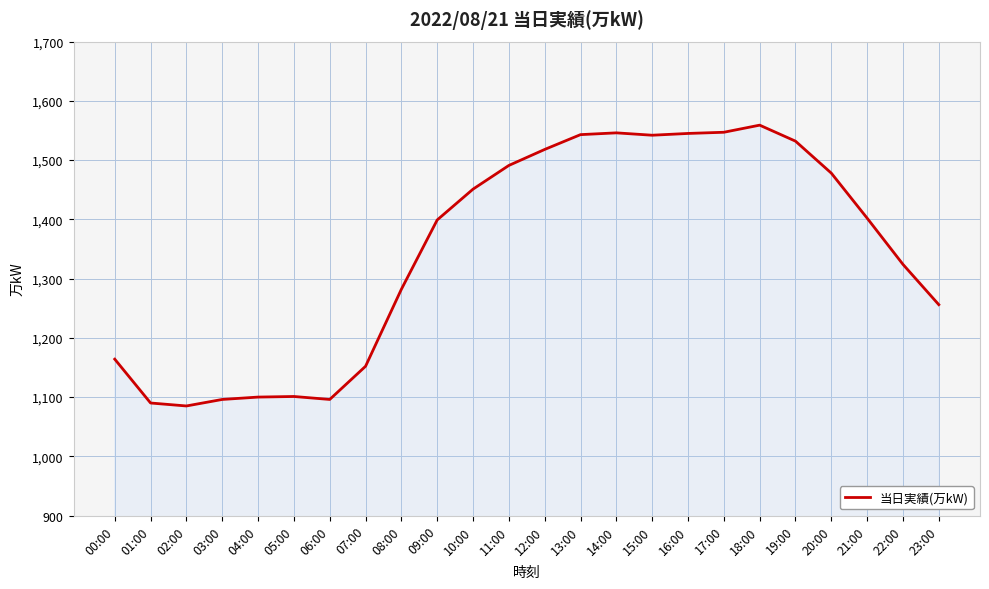

Between 11:00 and 10:00, which is larger?

11:00